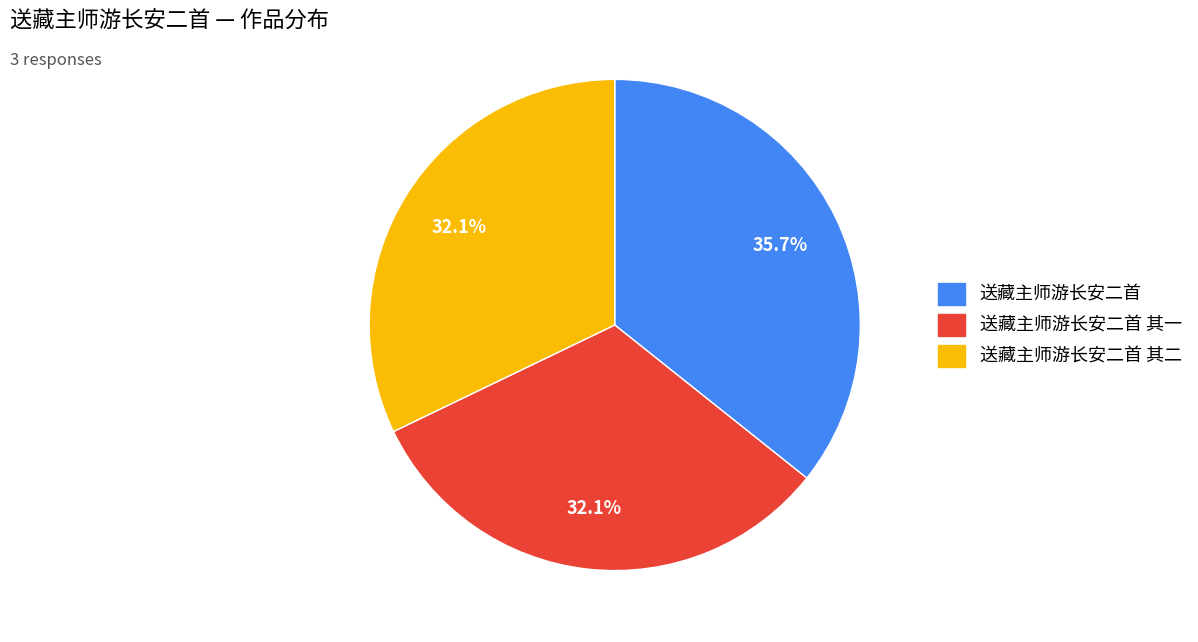

Does any single category account for the majority?

No